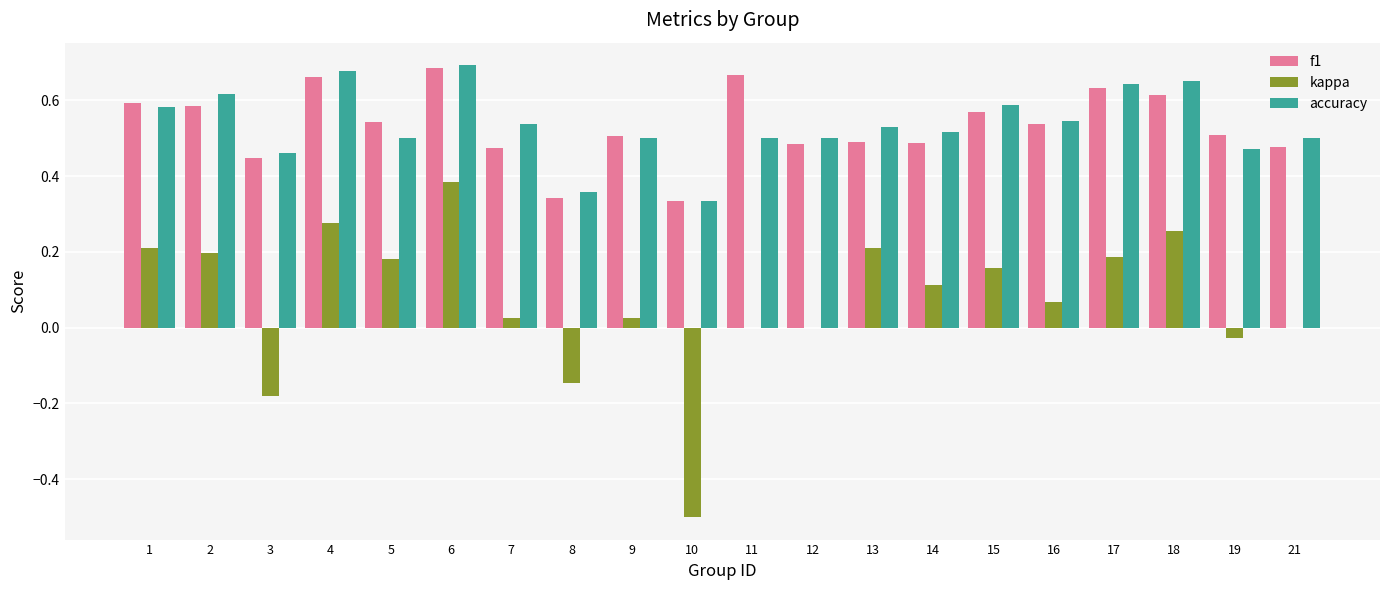

What is the sum of all f1 values?

10.6